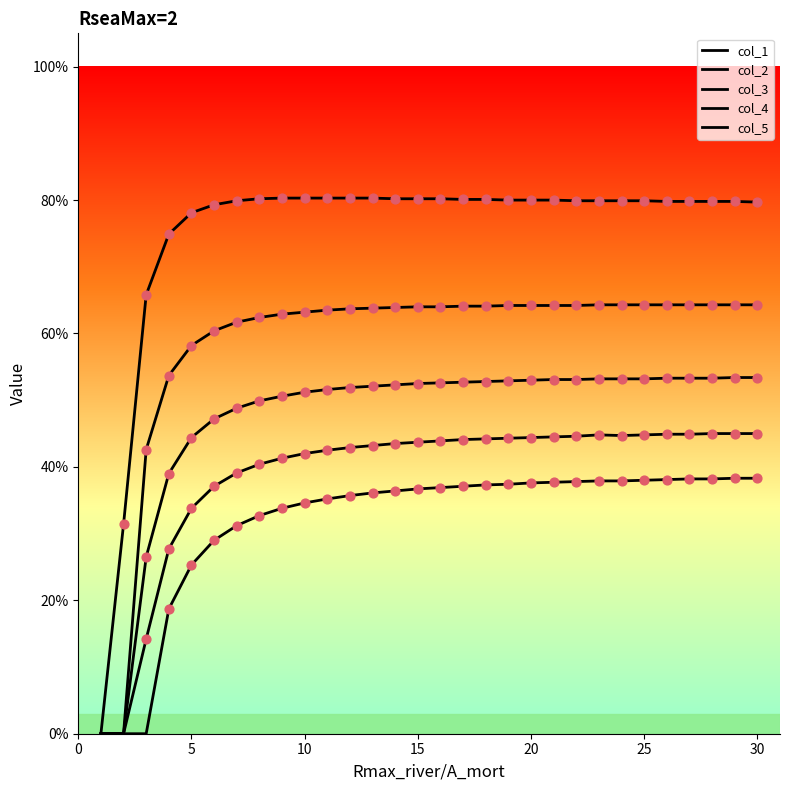

At how many categories does at least one series exceed 0?

29